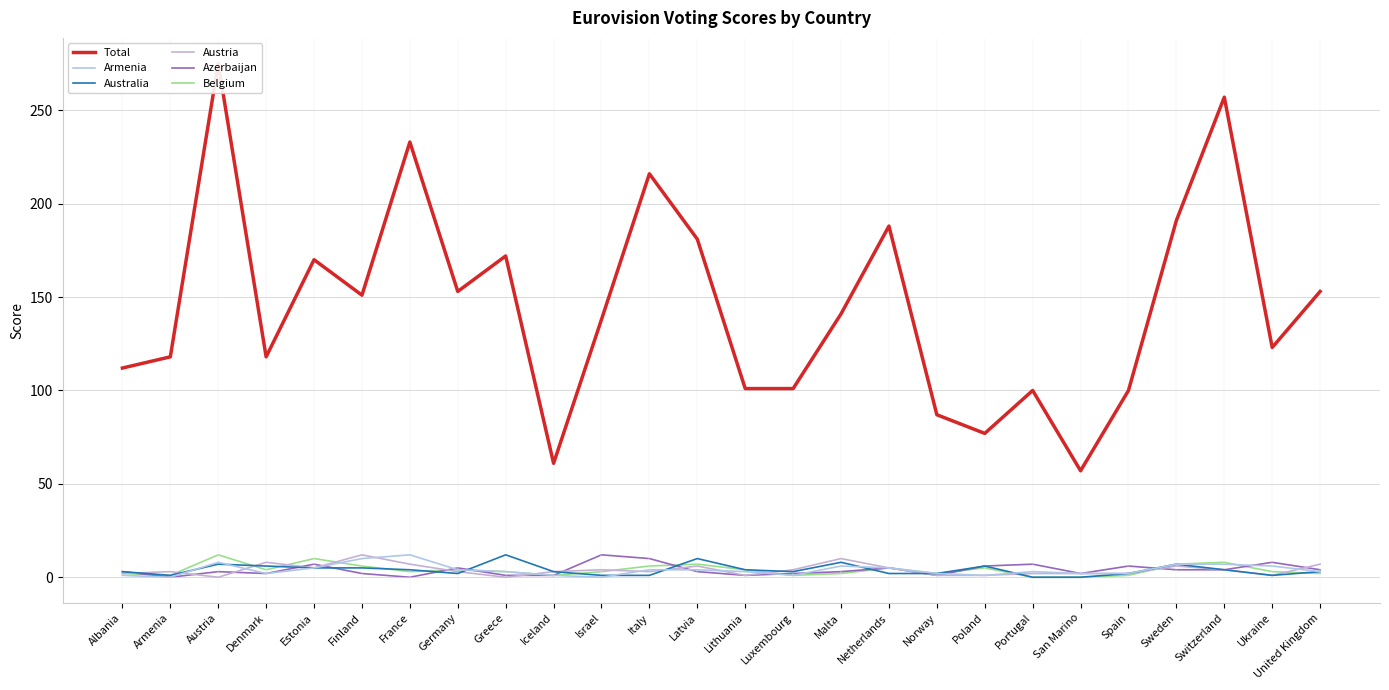

What is the label of the 25th point from the right?

Armenia